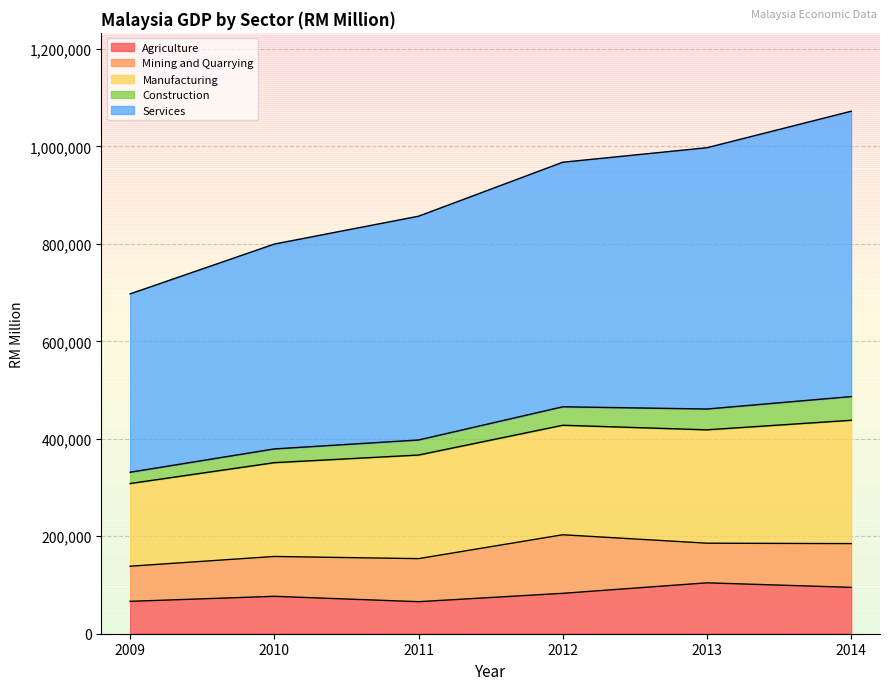

Is it true that Manufacturing equals 192493 at 2010?

True